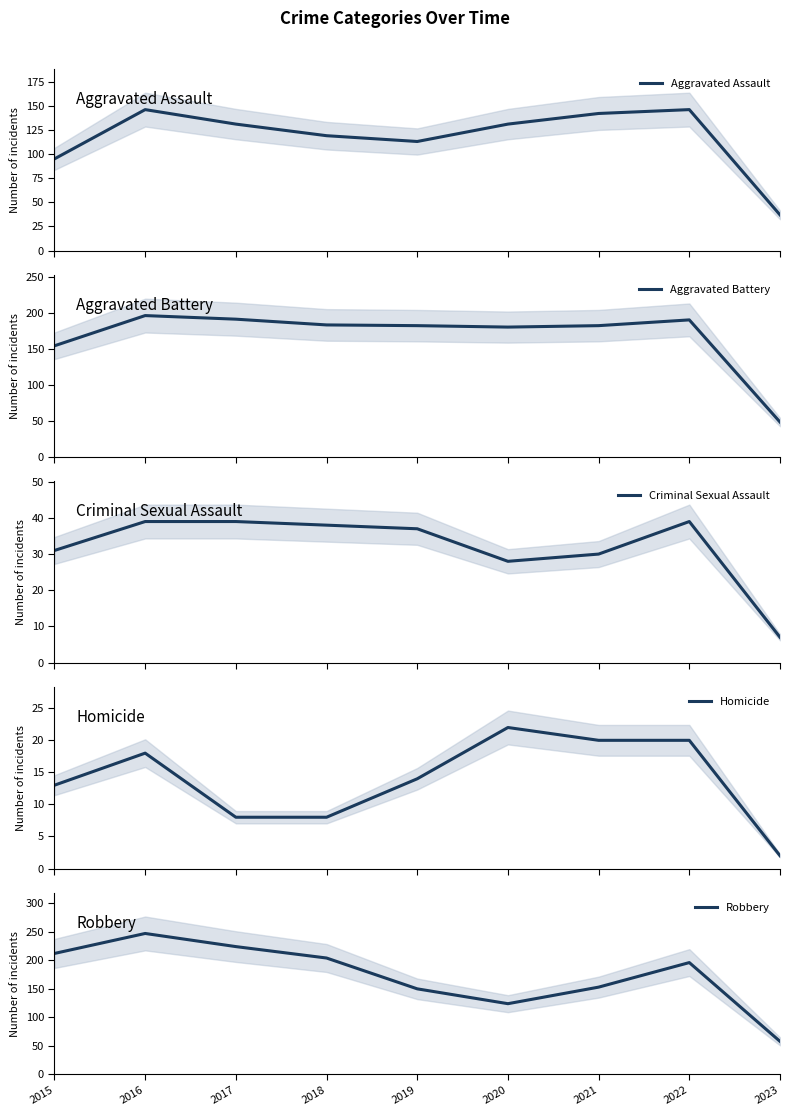

Does the chart display data point markers on the line(s)?

No